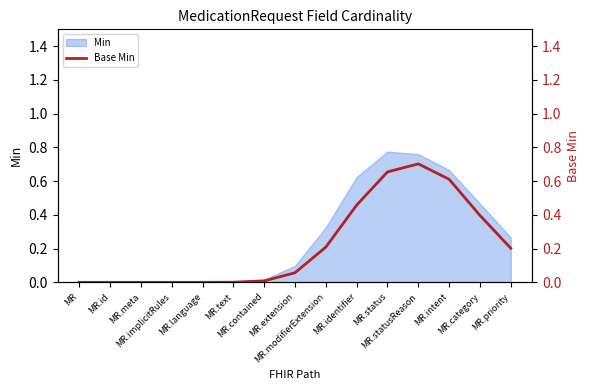

How many points are higher than both their immediate neighbors (excluding endpoints)?

1